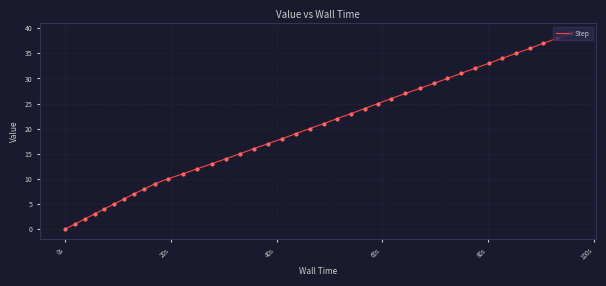

What is the difference between the maximum and minimum values?

39